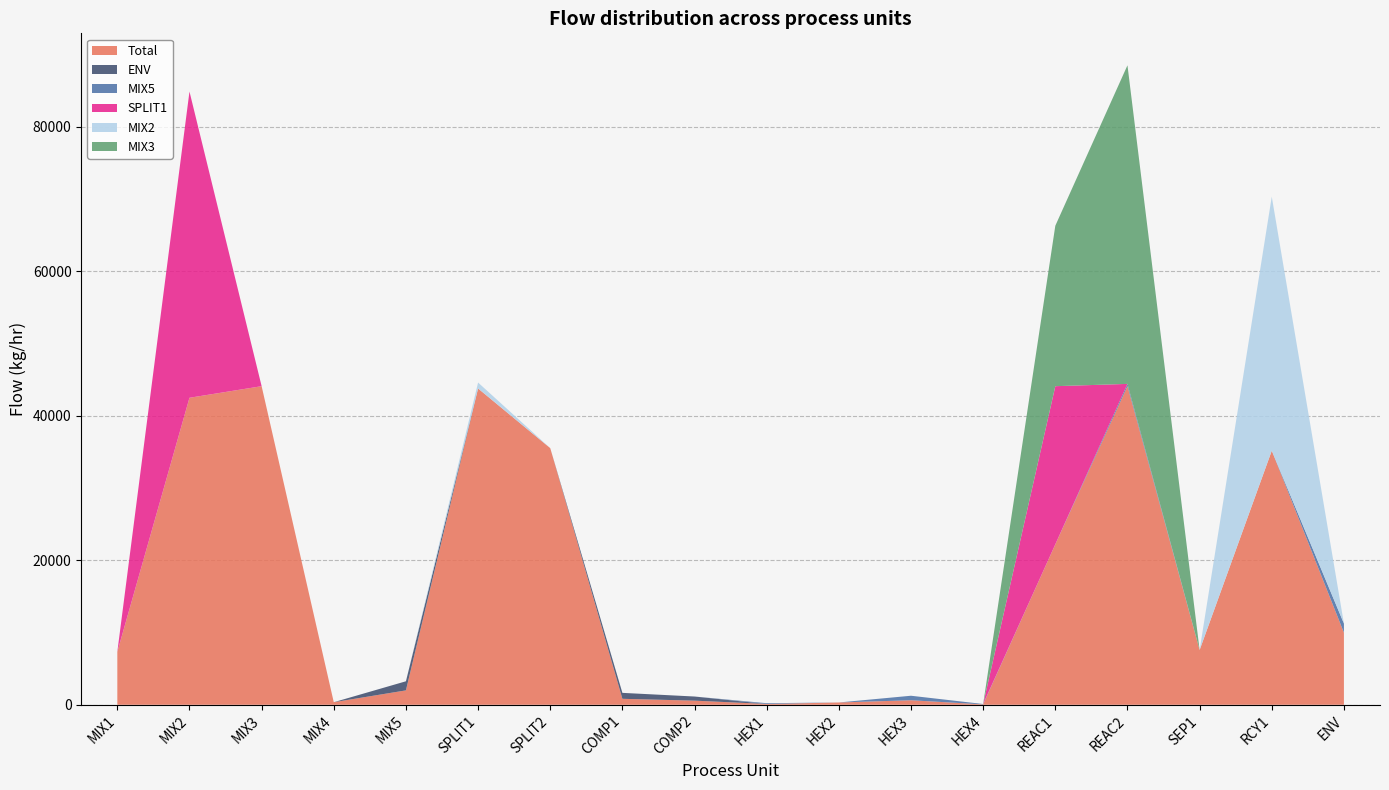

Reading left to right, list all the values displayed in this chart.

Total: 7326.5	42497.8	44102.7	355.3	1991.9	43785.3	35526.6	824.0	571.0	107.5	317.4	624.6	52.3	22210.1	44102.7	7581.8	35171.3	9981.3
ENV: 0.0	0.0	0.0	0.0	1259.8	0.0	0.0	824.0	571.0	0.0	0.0	0.0	0.0	0.0	0.0	0.0	0.0	0.0
MIX5: 0.0	0.0	0.0	0.0	0.0	0.0	0.0	0.0	0.0	107.5	0.0	624.6	52.3	0.0	317.4	0.0	0.0	1259.8
SPLIT1: 0.0	42392.3	0.0	0.0	0.0	0.0	0.0	0.0	0.0	0.0	0.0	0.0	0.0	21892.6	0.0	0.0	0.0	0.0
MIX2: 0.0	0.0	0.0	0.0	0.0	821.9	0.0	0.0	0.0	2.0	0.0	0.0	0.0	0.0	0.0	0.0	35171.3	0.0
MIX3: 0.0	0.0	0.0	0.0	0.0	0.0	0.0	0.0	0.0	0.0	0.0	0.0	0.0	22210.1	44102.7	0.0	0.0	0.0